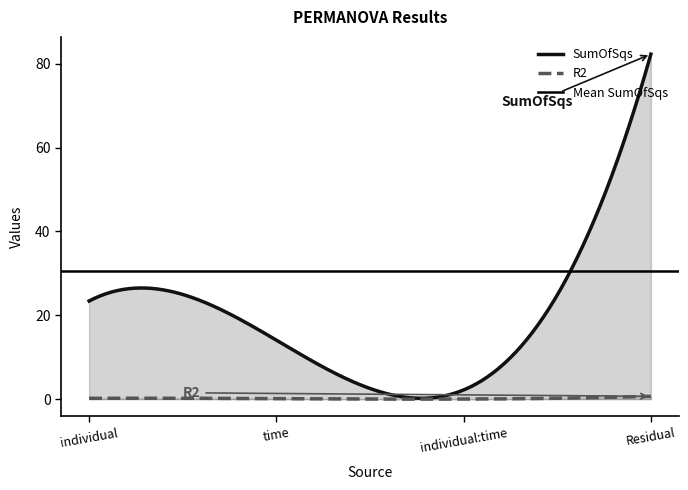

What is the difference between the SumOfSqs values at Residual and time?

68.3